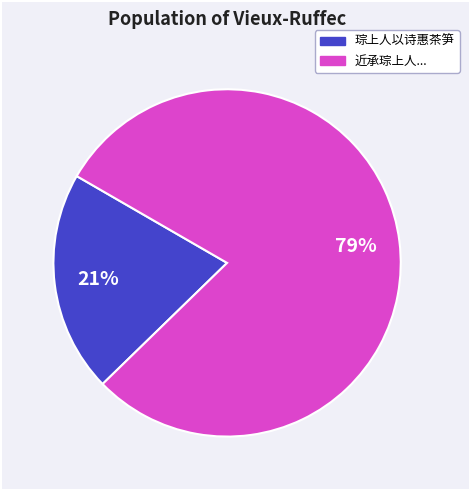

Does any single category account for the majority?

Yes